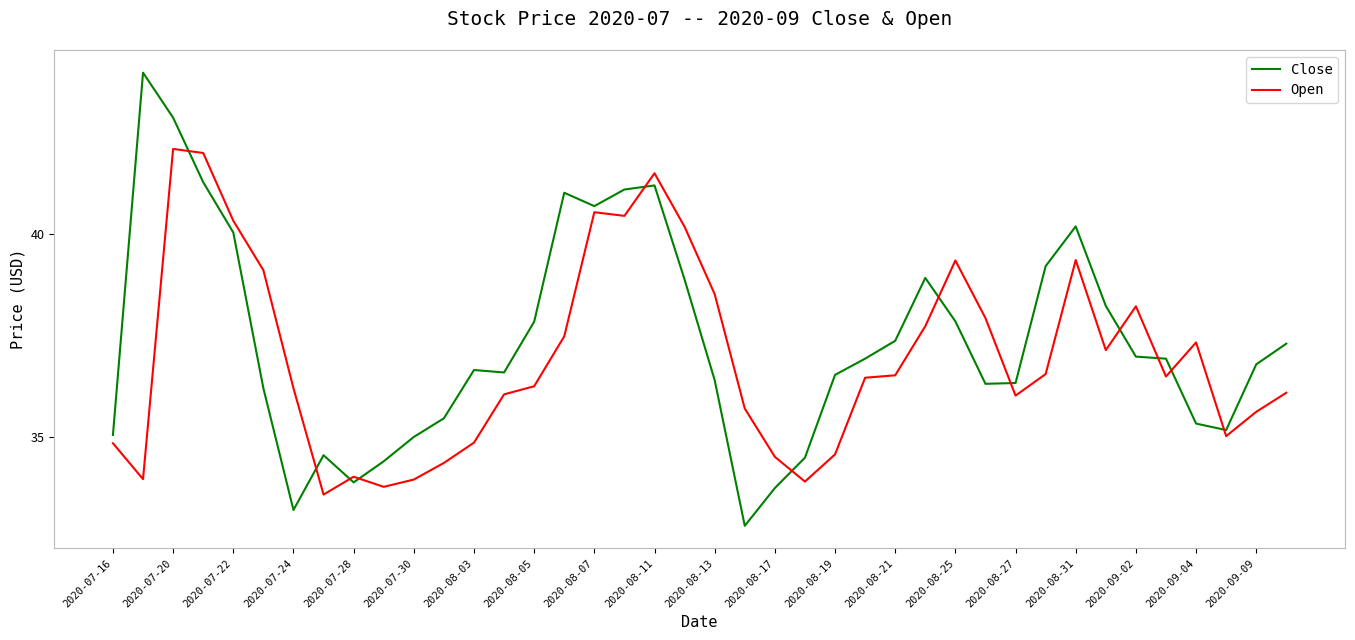

Which series has the largest range (max minus min)?

Close